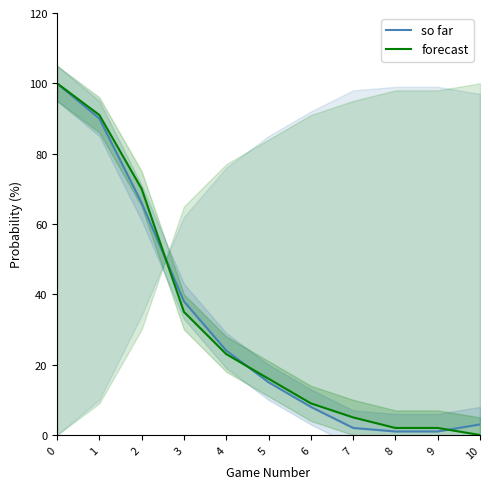

Reading left to right, what are all the values shown in this chart?

so far: 0=100	1=90	2=66	3=38	4=24	5=15	6=8	7=2	8=1	9=1	10=3
forecast: 0=100	1=91	2=70	3=35	4=23	5=16	6=9	7=5	8=2	9=2	10=0